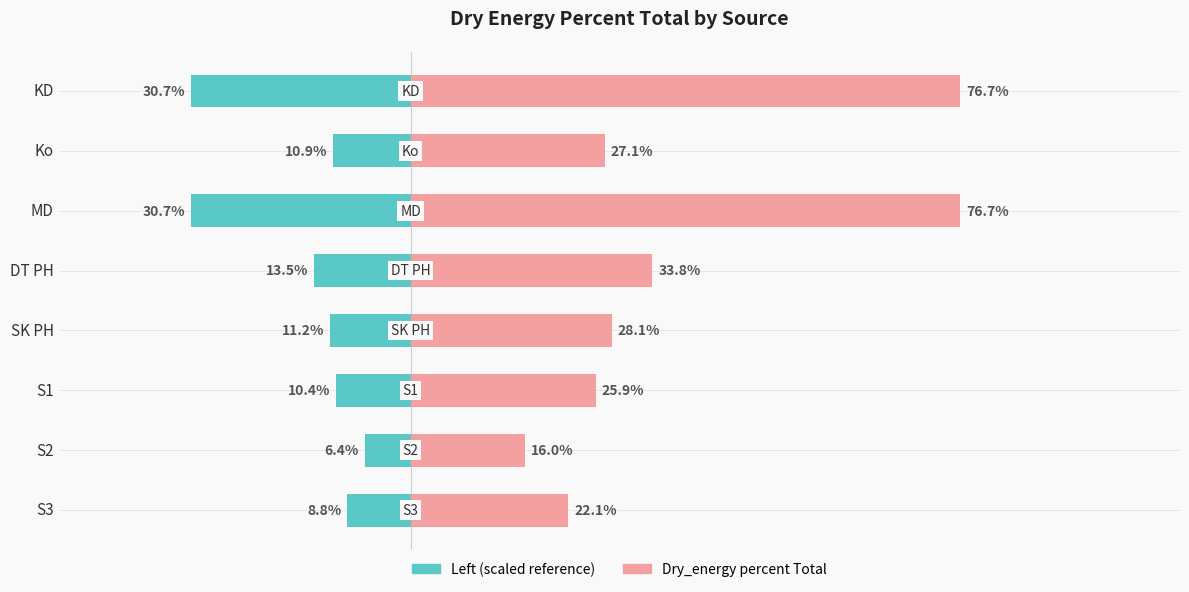

Rank the series by their average value, from highest to lowest.

Dry_energy percent Total, Left (scaled)